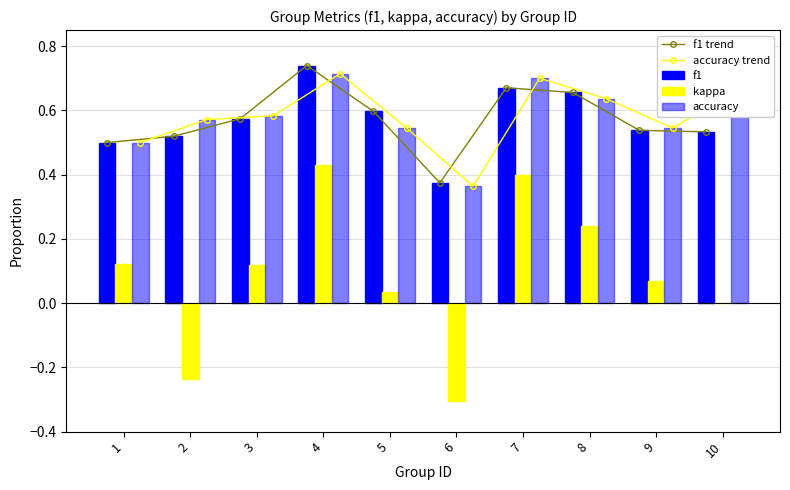

At how many categories does at least one series exceed 0?

10